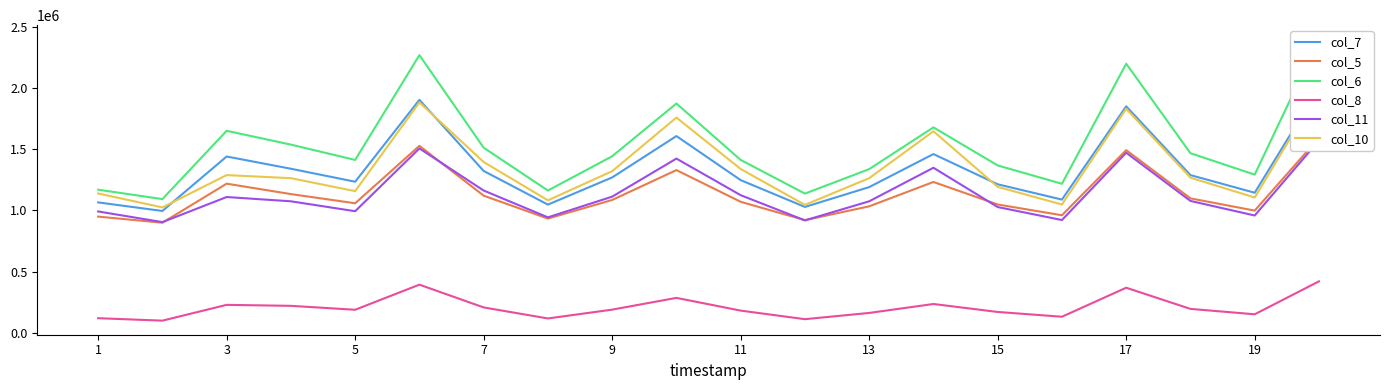

What is the difference between the maximum and minimum values in the col_6 series?

1306000